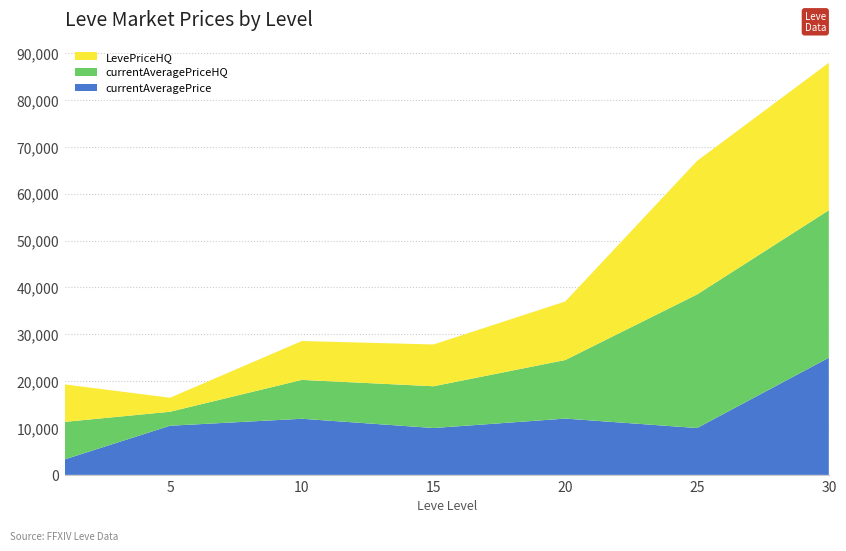

Reading right to left, what are all the values shown in this chart?

currentAveragePrice: 30=25000.0	25=10000.0	20=12012.0	15=10000.0	10=11977.0	5=10490.0	1=3307.0
currentAveragePriceHQ: 30=31468.3	25=28499.5	20=12500.0	15=8914.7	10=8293.5	5=2985.0	1=8000.0
LevePriceHQ: 30=31468.3	25=28499.5	20=12500.0	15=8914.7	10=8293.5	5=2985.0	1=8000.0